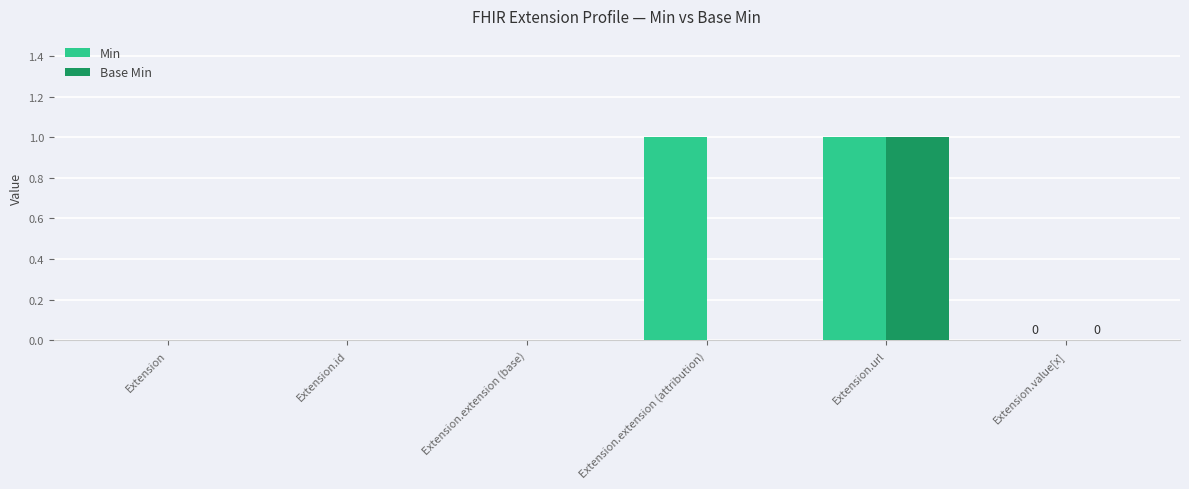

At which category is the sum across all series the highest?

Extension.url